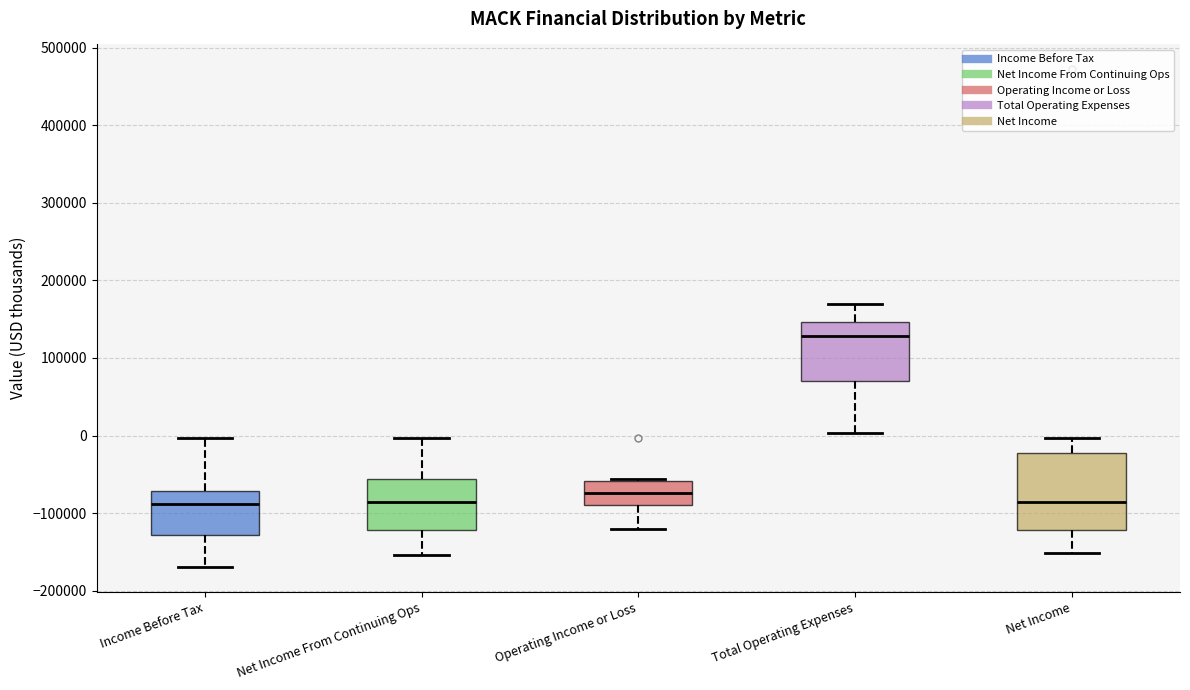

Reading left to right, read every box against the y-axis: the position of its median line, the range the box covers, and the ends of its whiskers. The values are not printed on the chart, so give them approximately, as read against the axis.

Income Before Tax: median -90000, box -130000 to -70000, whiskers -170000 to 0
Net Income From Continuing Ops: median -90000, box -120000 to -60000, whiskers -150000 to 0
Operating Income or Loss: median -70000, box -90000 to -60000, whiskers -120000 to -60000
Total Operating Expenses: median 130000, box 70000 to 150000, whiskers 0 to 170000
Net Income: median -90000, box -120000 to -20000, whiskers -150000 to 0